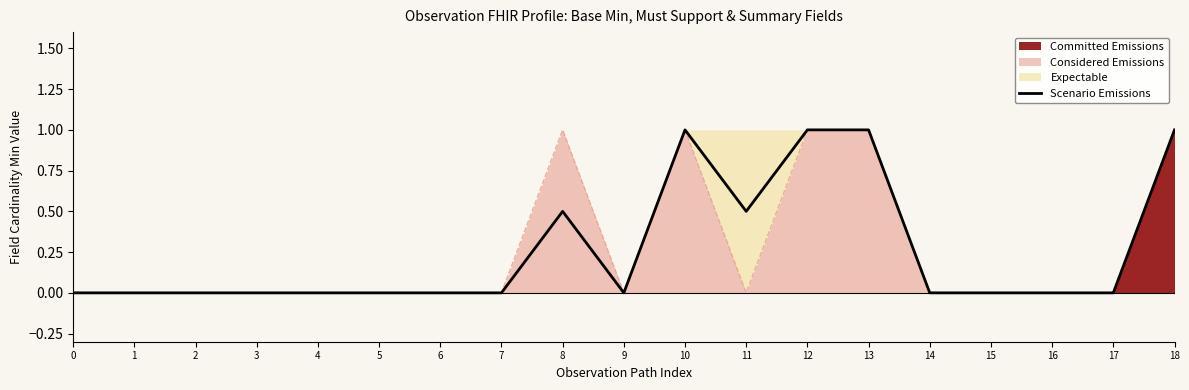

List the labels in order of value, largest first.

10, 12, 13, 18, 8, 11, 0, 1, 2, 3, 4, 5, 6, 7, 9, 14, 15, 16, 17